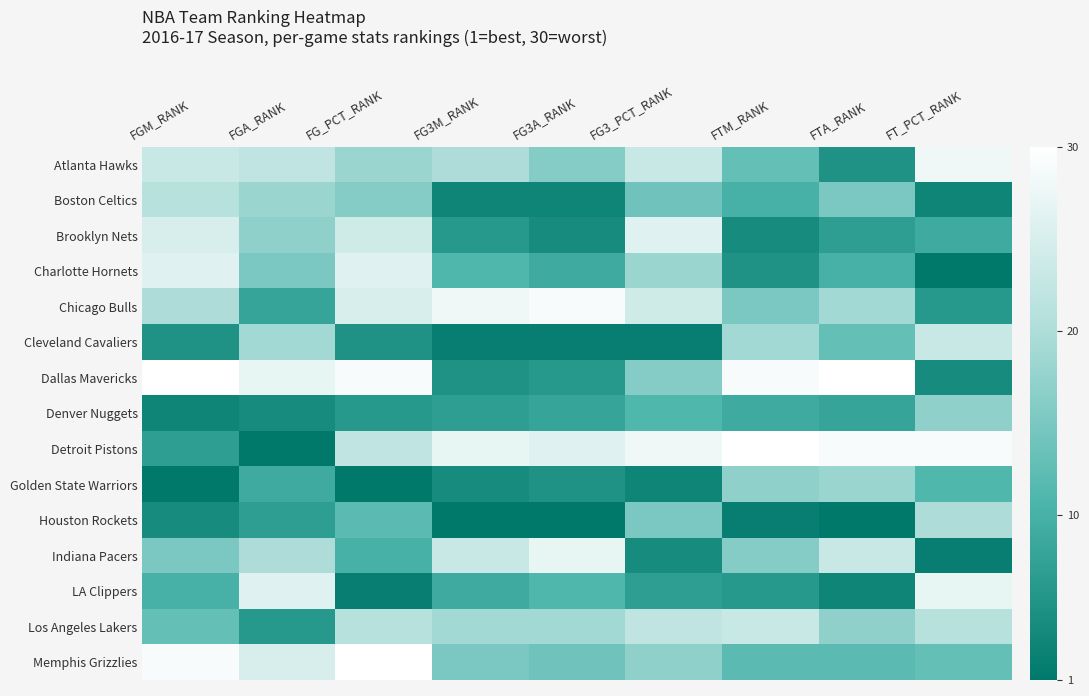

List the series in order of their peak value, highest first.

Dallas Mavericks, Detroit Pistons, Memphis Grizzlies, Chicago Bulls, Atlanta Hawks, Indiana Pacers, LA Clippers, Brooklyn Nets, Charlotte Hornets, Cleveland Cavaliers, Los Angeles Lakers, Boston Celtics, Houston Rockets, Golden State Warriors, Denver Nuggets